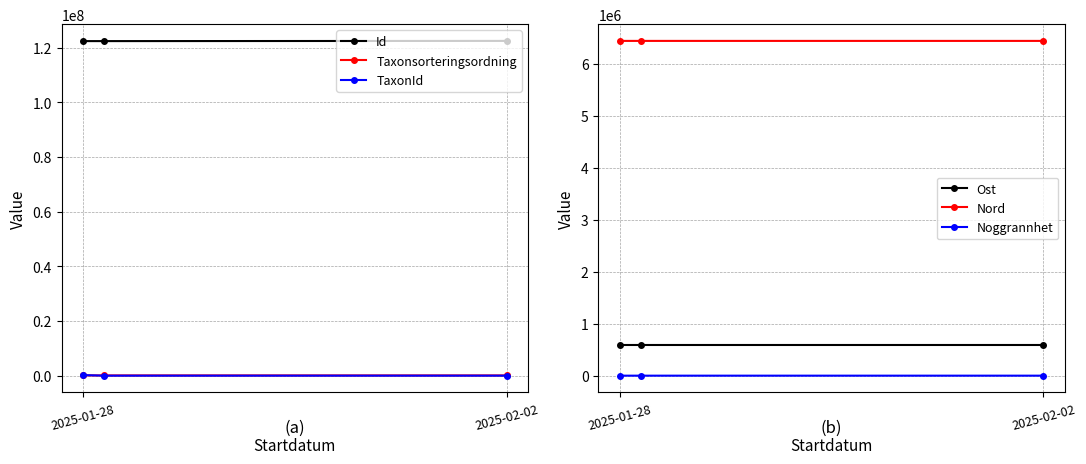

Where does the Taxonsorteringsordning series first go above 91350?

2025-01-28